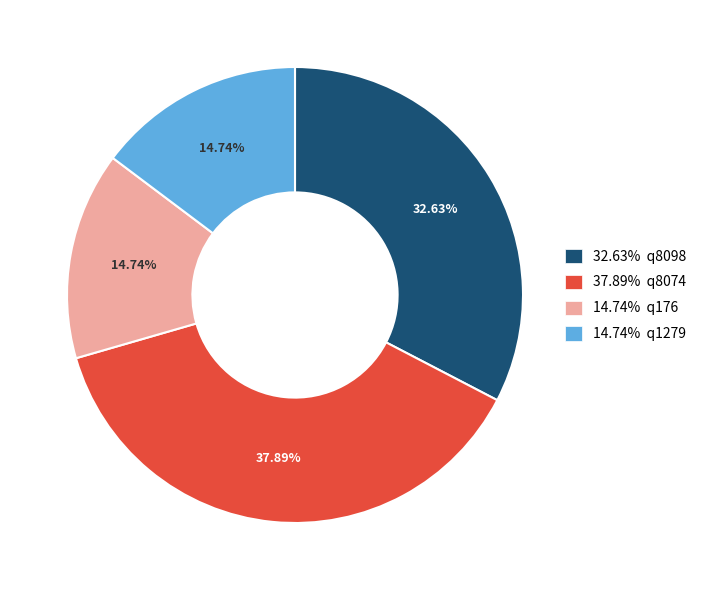

Approximately how many times larger is the value at 14.74% q176 compared to 32.63% q8098?

0.5